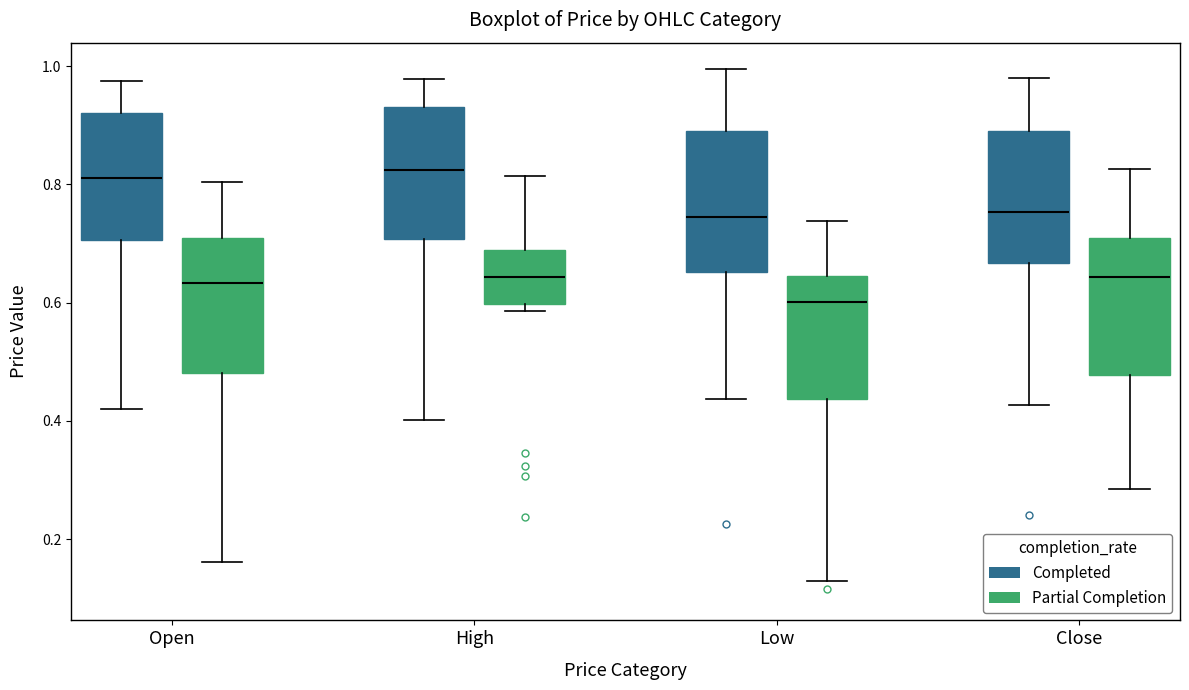

Reading left to right, transcribe this box plot: for each box, give where its median line is, the range the box spans, and where its two whiskers end, as read against the y-axis. The values are not printed on the chart, so give them approximately, as read against the axis.

Open (Completed): median 0.82, box 0.70 to 0.92, whiskers 0.42 to 0.98
Open (Partial Completion): median 0.64, box 0.48 to 0.72, whiskers 0.16 to 0.80
High (Completed): median 0.82, box 0.70 to 0.94, whiskers 0.40 to 0.98
High (Partial Completion): median 0.64, box 0.60 to 0.68, whiskers 0.58 to 0.82
Low (Completed): median 0.74, box 0.66 to 0.90, whiskers 0.44 to 1.00
Low (Partial Completion): median 0.60, box 0.44 to 0.64, whiskers 0.12 to 0.74
Close (Completed): median 0.76, box 0.66 to 0.90, whiskers 0.42 to 0.98
Close (Partial Completion): median 0.64, box 0.48 to 0.72, whiskers 0.28 to 0.82